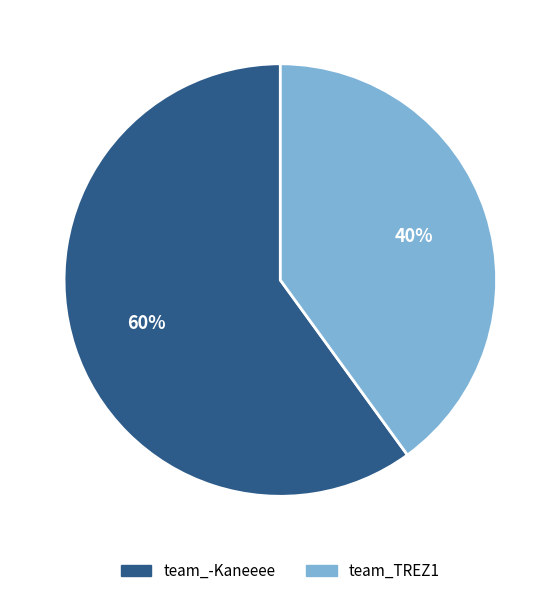

What is the largest slice in the pie chart?

team_-Kaneeee